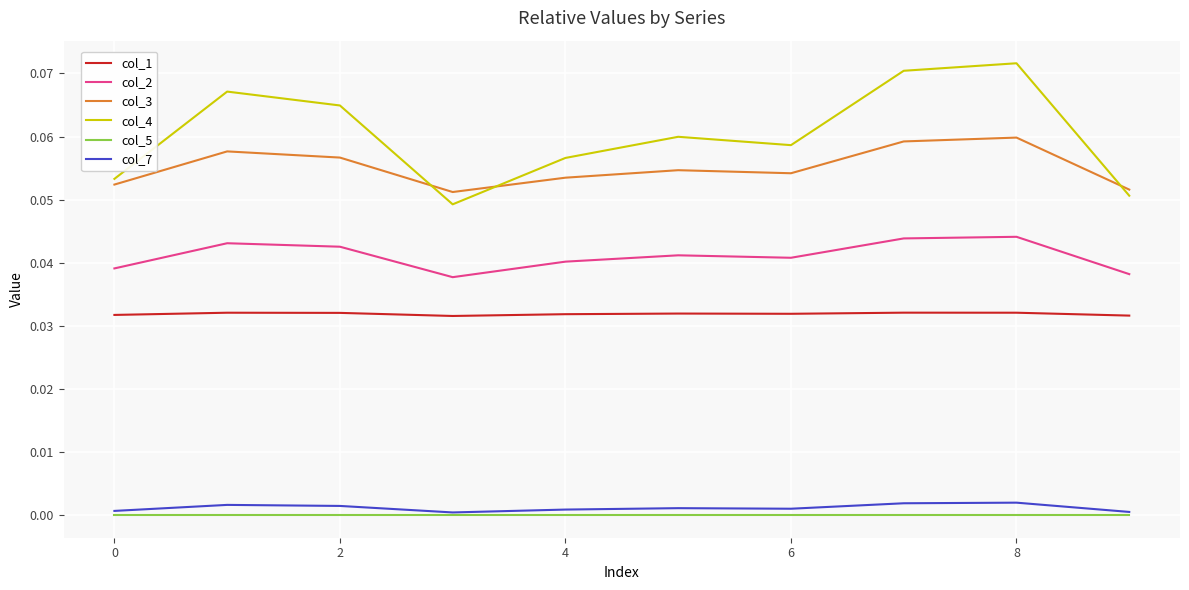

Which series has the widest spread of values?

col_4